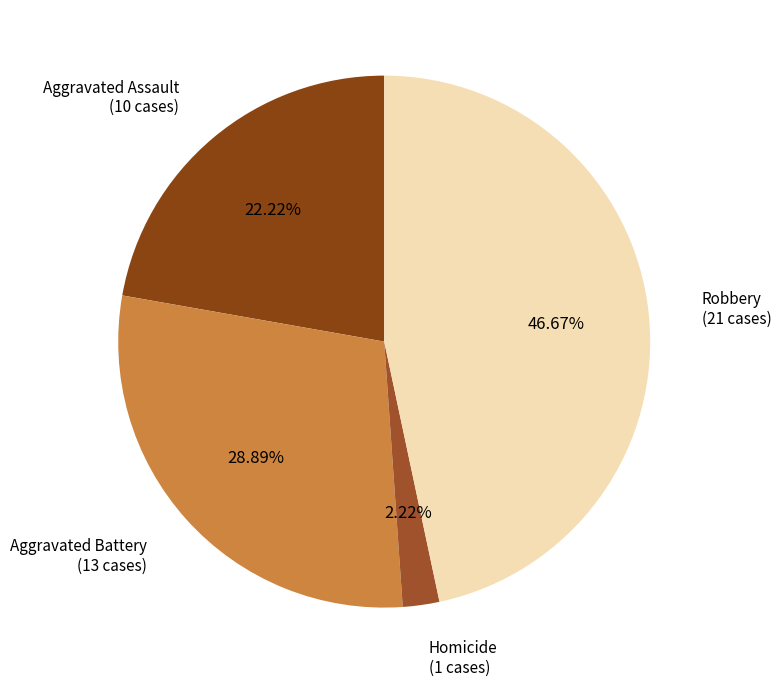

Count the number of slices in the pie.

4